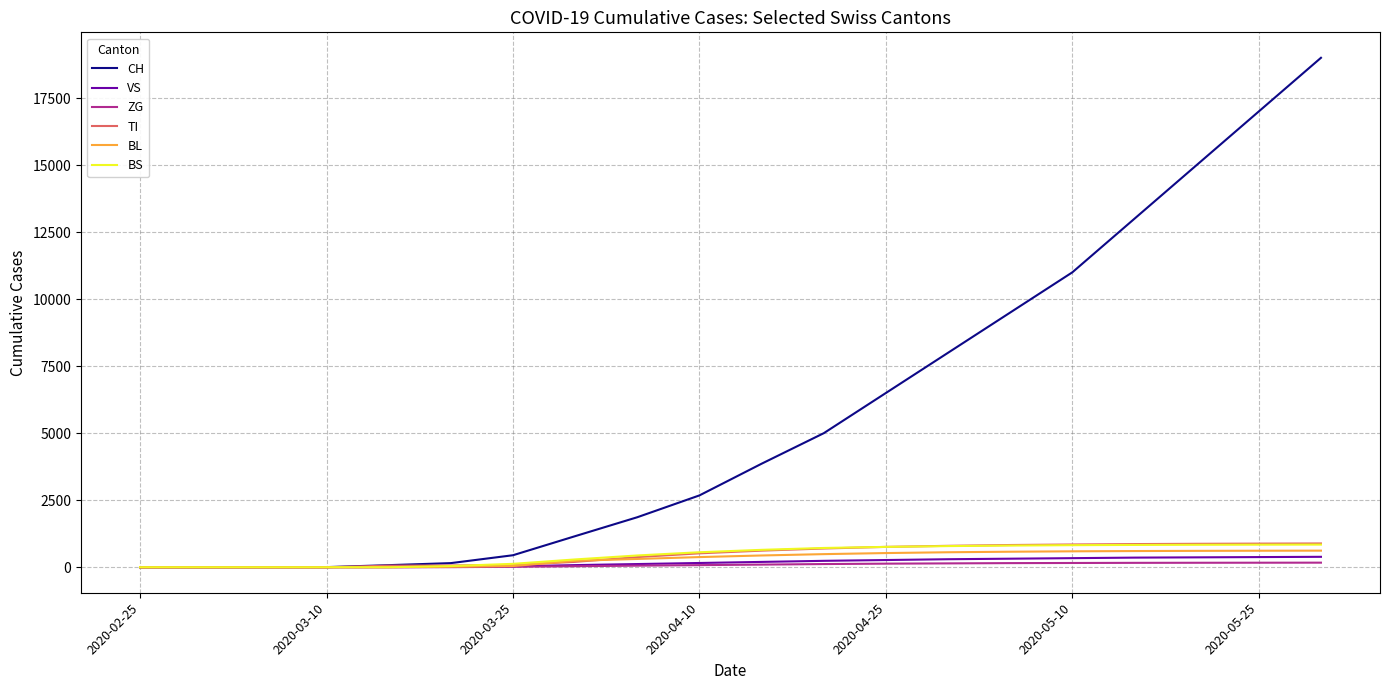

Which series has the largest range (max minus min)?

CH